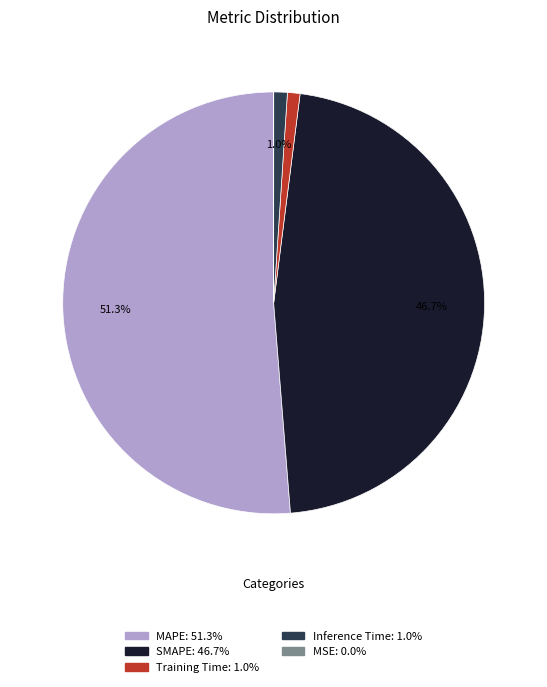

Between SMAPE and MAPE, which is larger?

MAPE